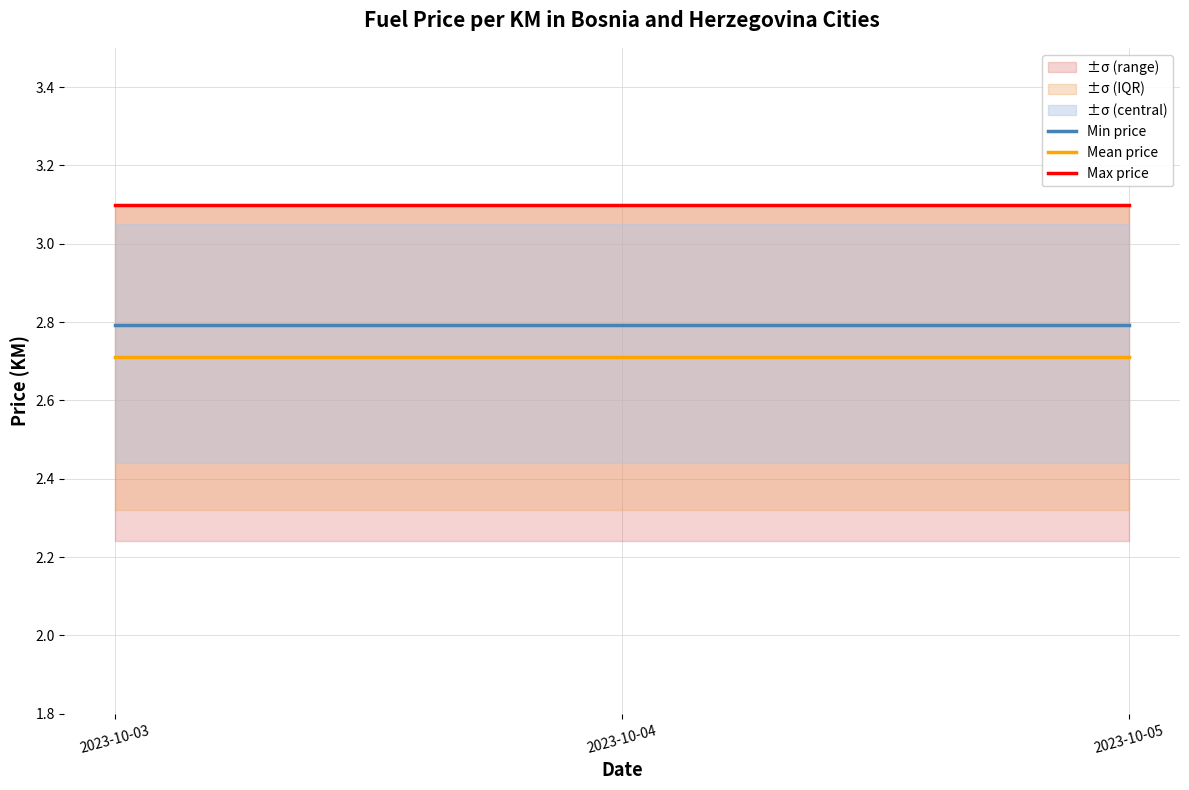

Read the Mean price value at 2023-10-05.

2.7